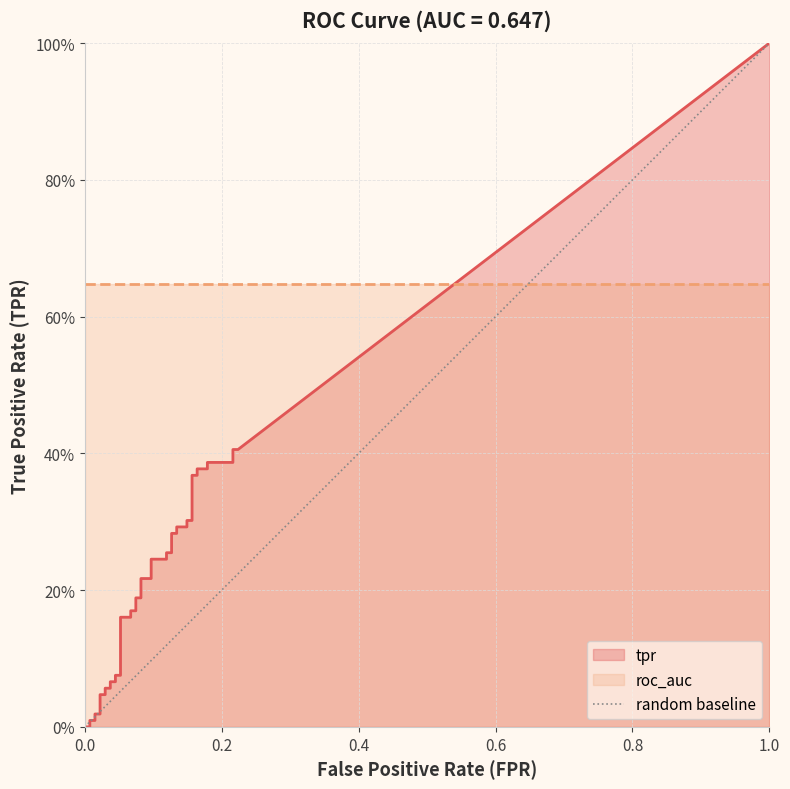

Is it true that the value at 0.0 is 0?

True